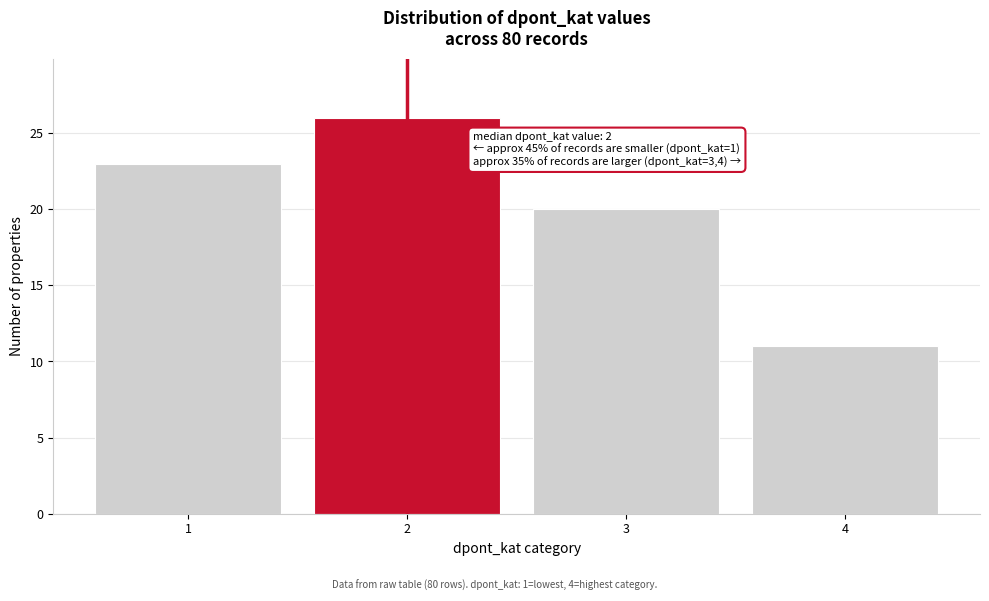

Reading left to right, what are all the values shown in this chart?

23	26	20	11